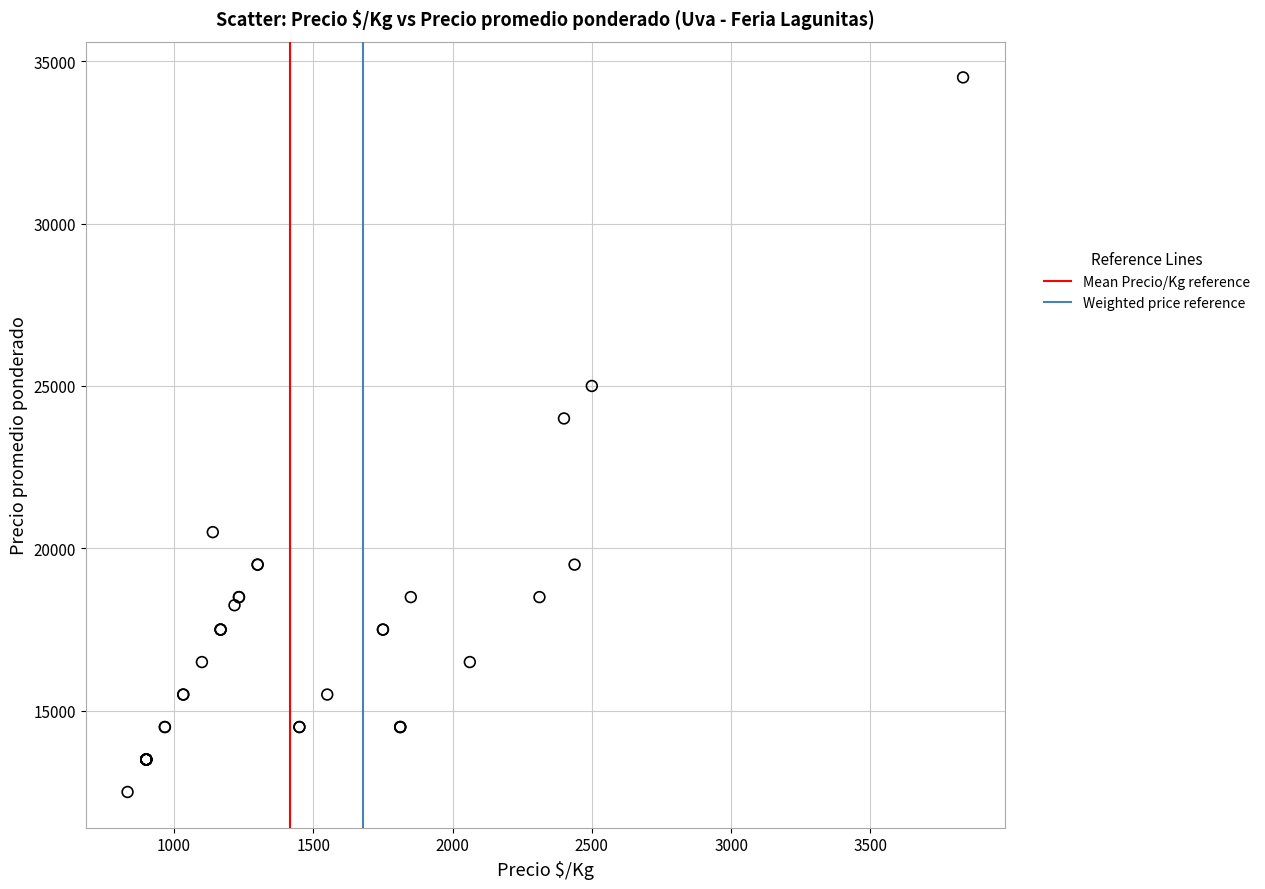

What Y value in the scatter plot is closest to 23500?

24000